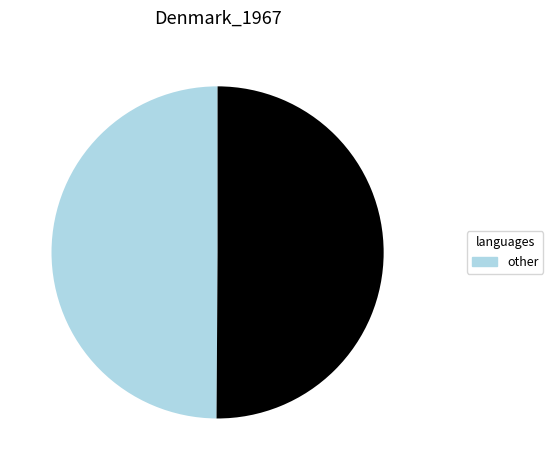

How many segments does this pie chart have?

2